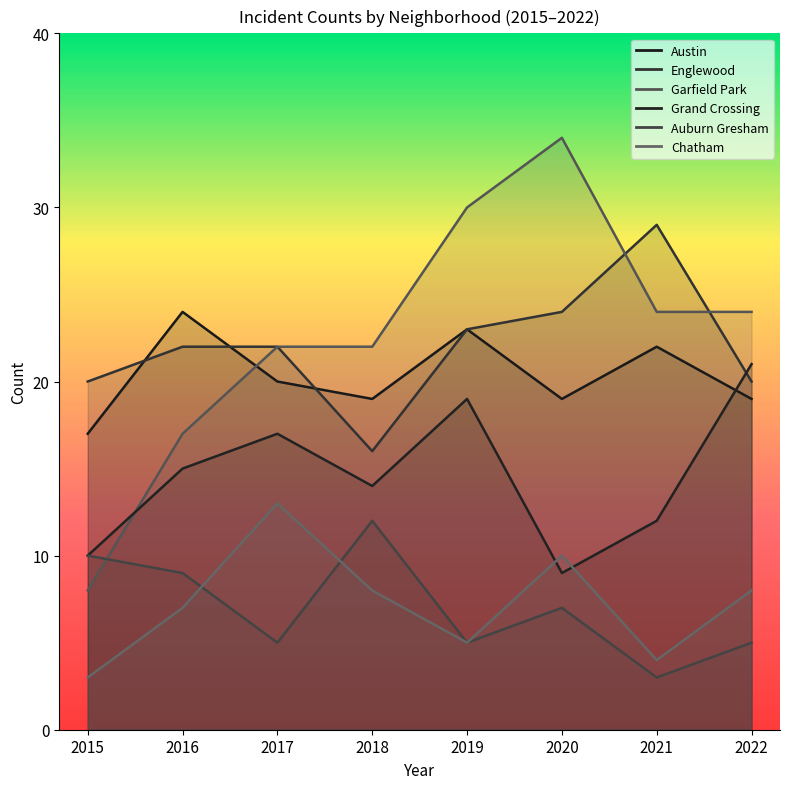

Rank the series by their maximum value, from lowest to highest.

Auburn Gresham, Chatham, Grand Crossing, Austin, Englewood, Garfield Park